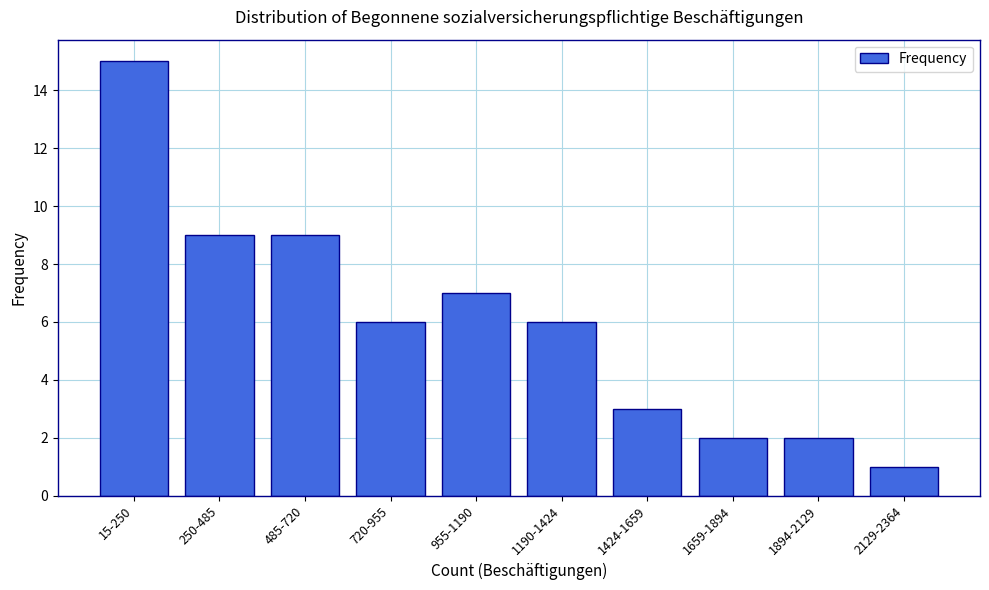

Reading left to right, what are all the values shown in this chart?

15	9	9	6	7	6	3	2	2	1